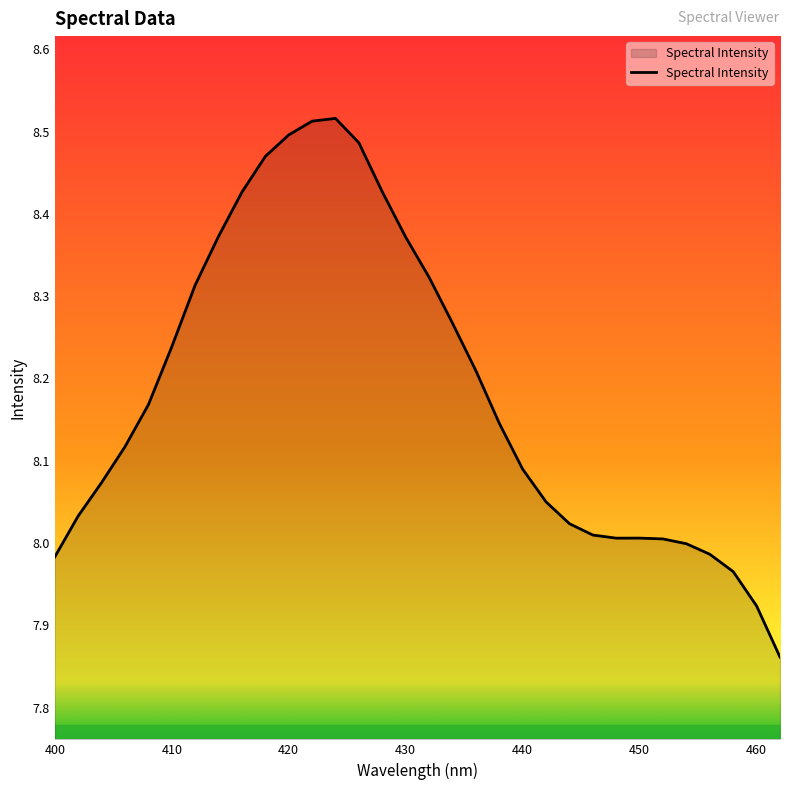

Count the number of data series in this chart.

1